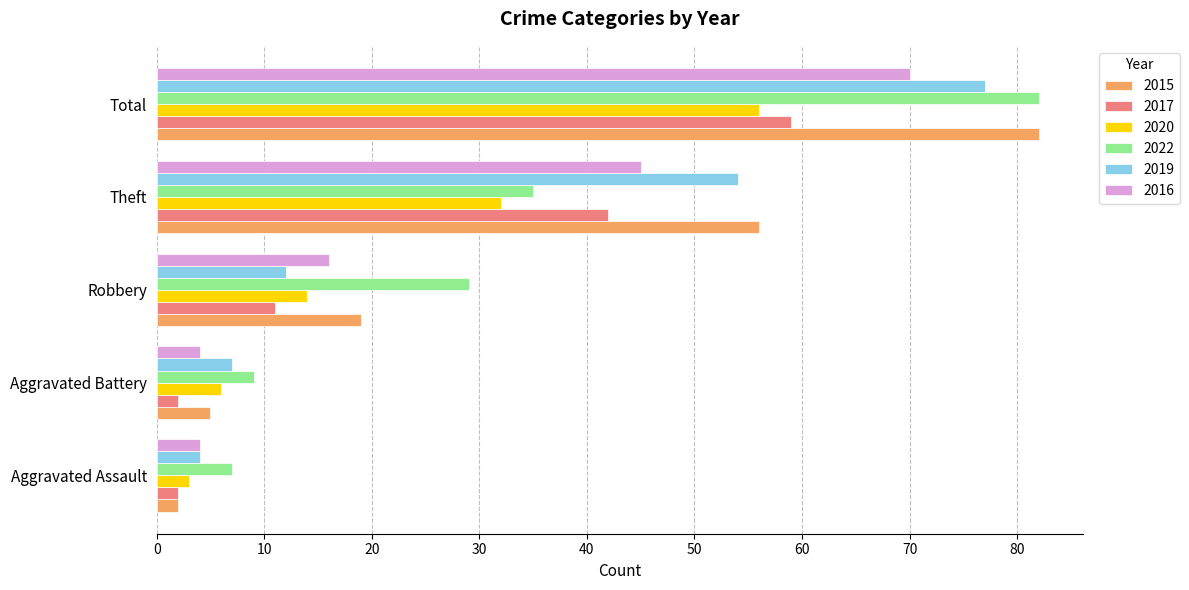

What are all the series names shown in the legend?

2015, 2017, 2020, 2022, 2019, 2016